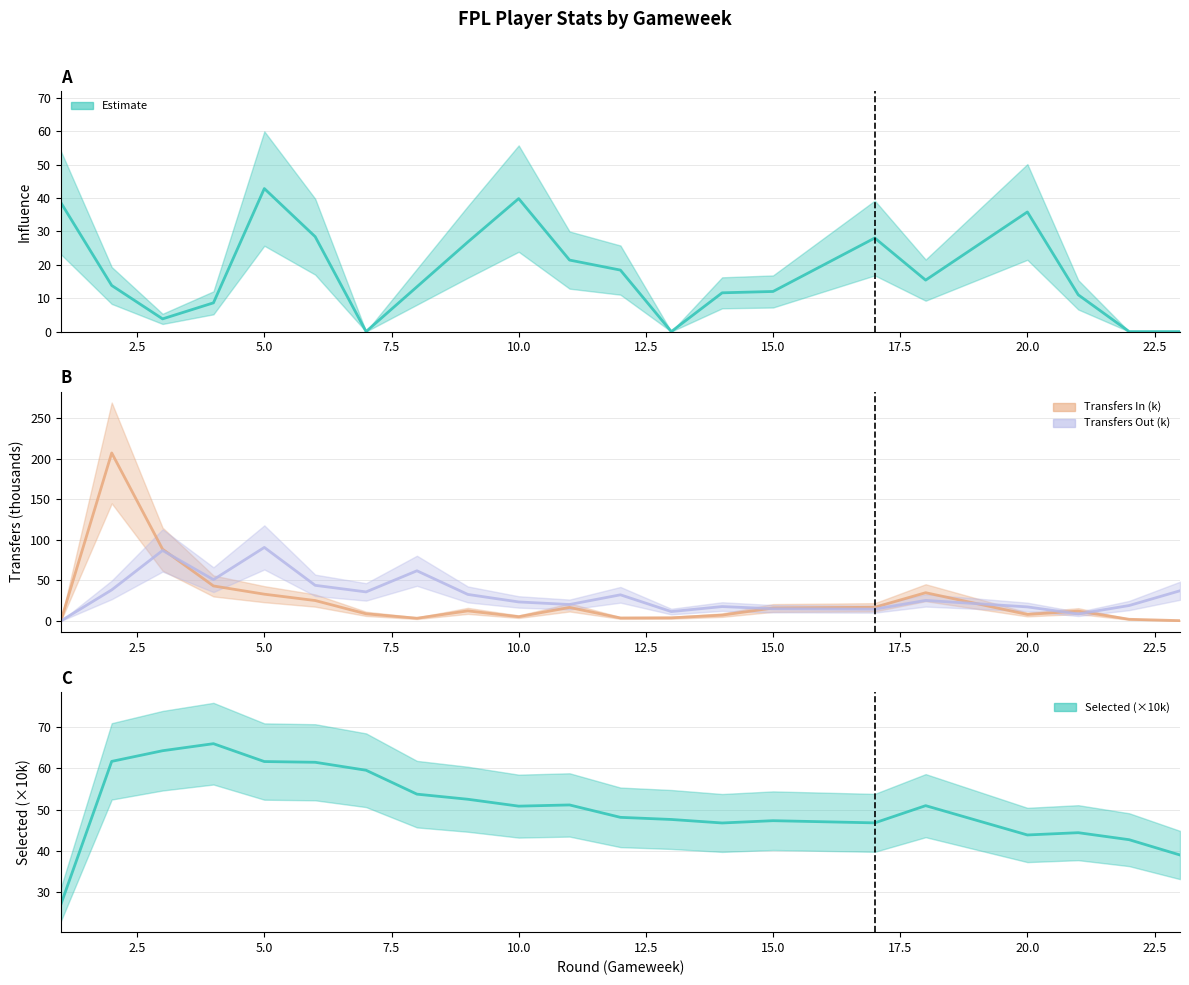

How many lines are shown in the chart?

4